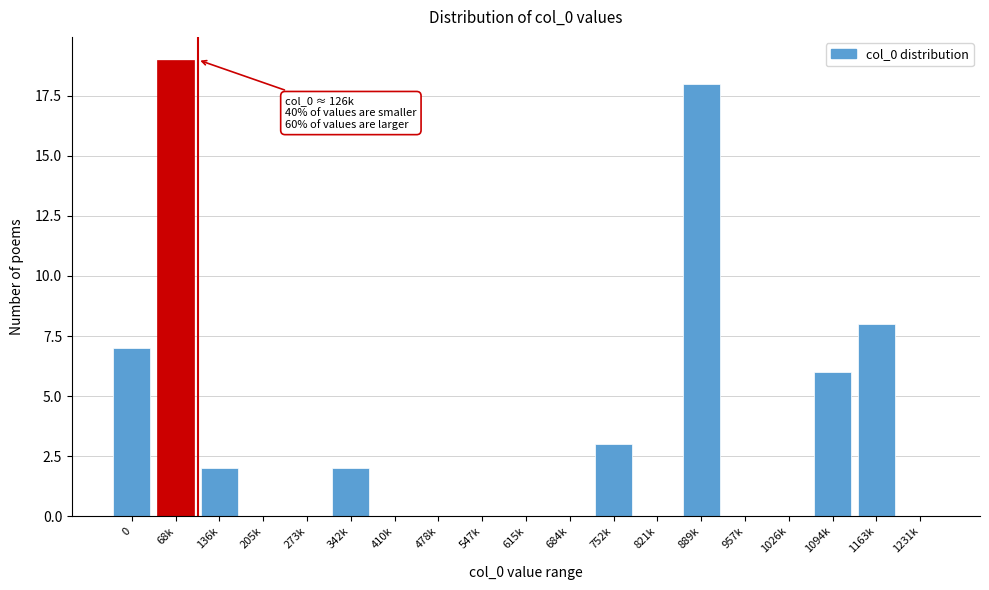

Reading right to left, what are all the values shown in this chart?

1231k=0	1163k=8	1094k=6	1026k=0	957k=0	889k=18	821k=0	752k=3	684k=0	615k=0	547k=0	478k=0	410k=0	342k=2	273k=0	205k=0	136k=2	68k=19	0=7